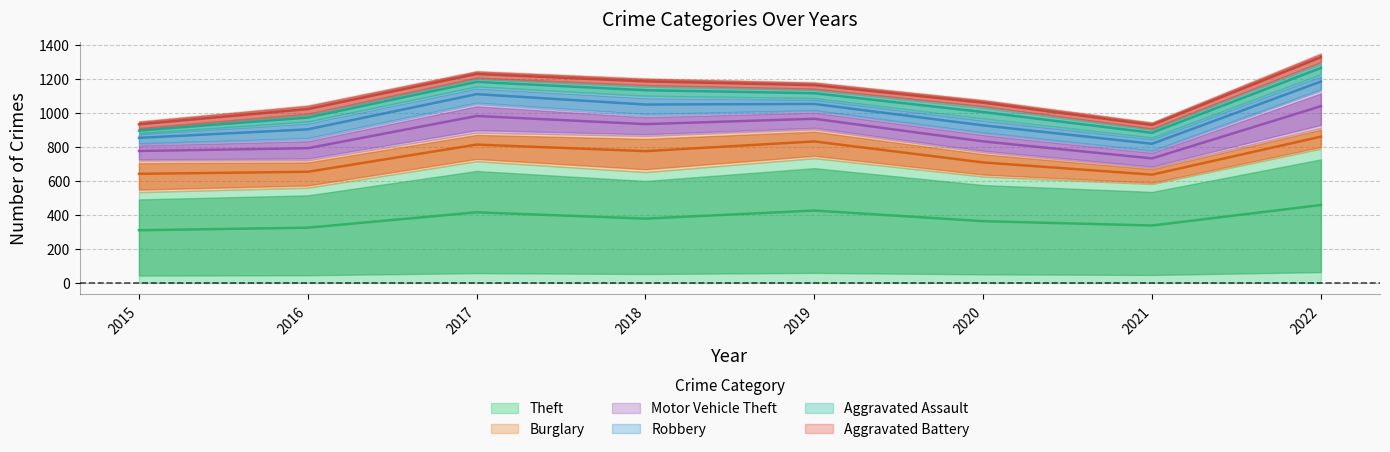

Reading left to right, transcribe all the data shown in this chart.

Theft: 2015=534	2016=560	2017=716	2018=652	2019=734	2020=626	2021=582	2022=790
Burglary: 2015=186	2016=162	2017=169	2018=213	2019=170	2020=143	2021=95	2022=122
Motor Vehicle Theft: 2015=97	2016=122	2017=168	2018=120	2019=107	2020=110	2021=96	2022=221
Robbery: 2015=63	2016=103	2017=100	2018=112	2019=73	2020=83	2021=79	2022=90
Aggravated Assault: 2015=28	2016=45	2017=52	2018=64	2019=56	2020=75	2021=54	2022=73
Aggravated Battery: 2015=44	2016=54	2017=43	2018=44	2019=42	2020=41	2021=40	2022=56